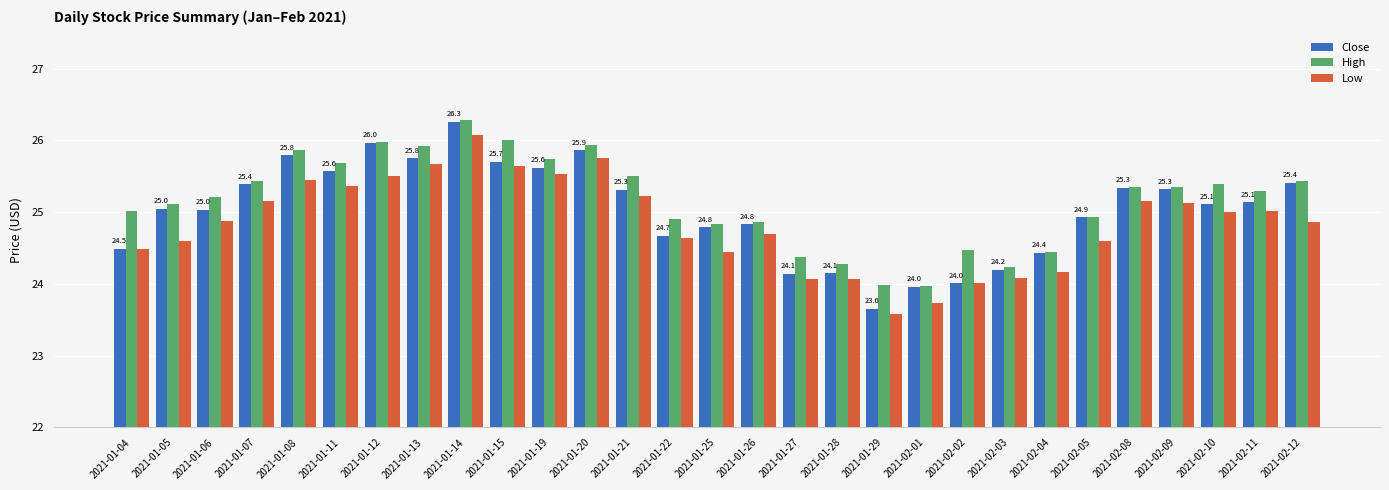

Which series has the widest spread of values?

Close